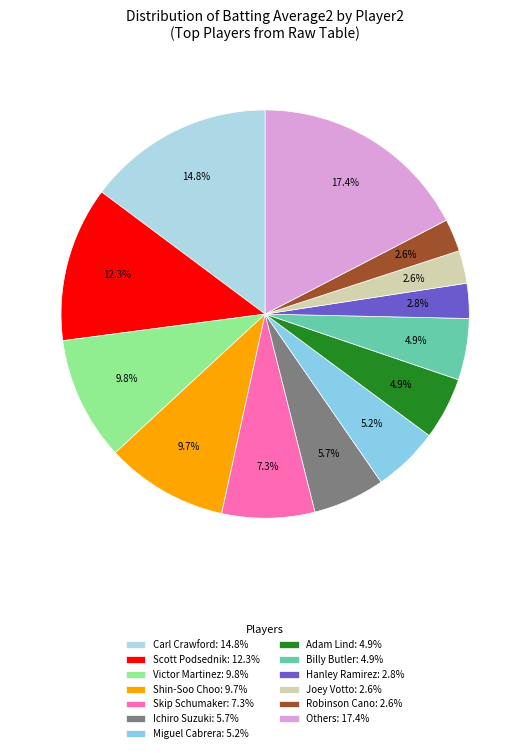

Does any single category account for the majority?

No